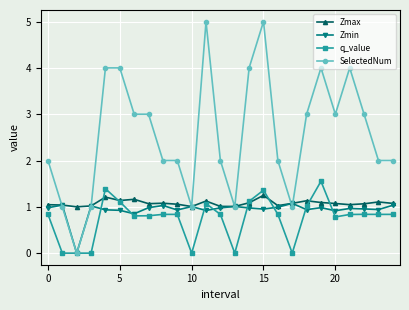

Which series has the widest spread of values?

SelectedNum